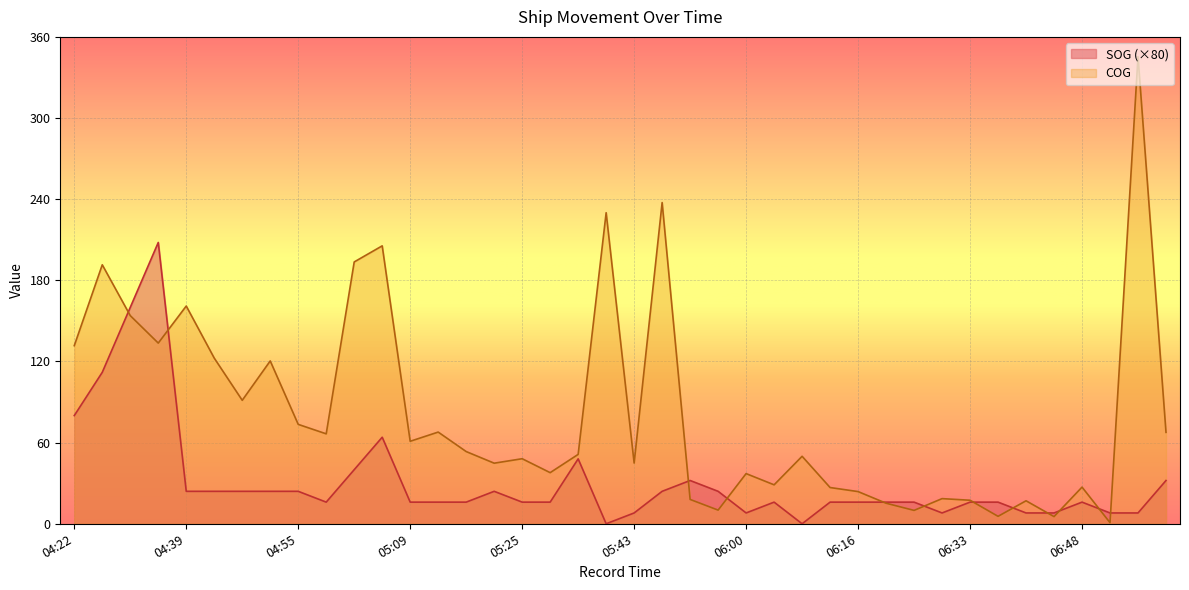

What is the difference between the COG values at 06:16 and 05:07?

181.7